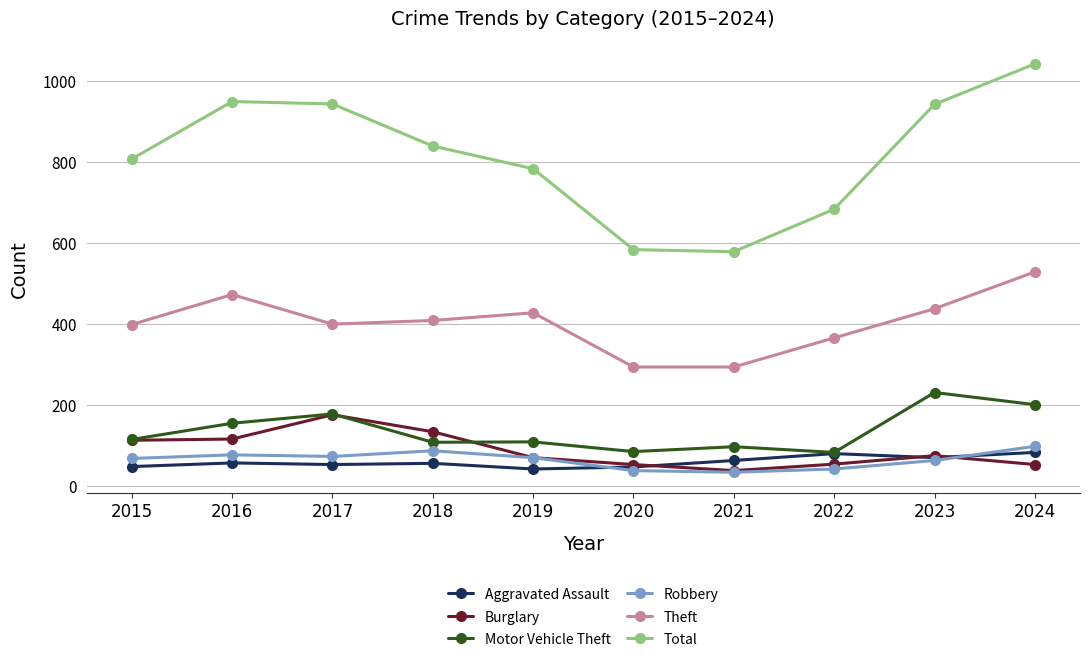

What is the average value of the Motor Vehicle Theft series?

135